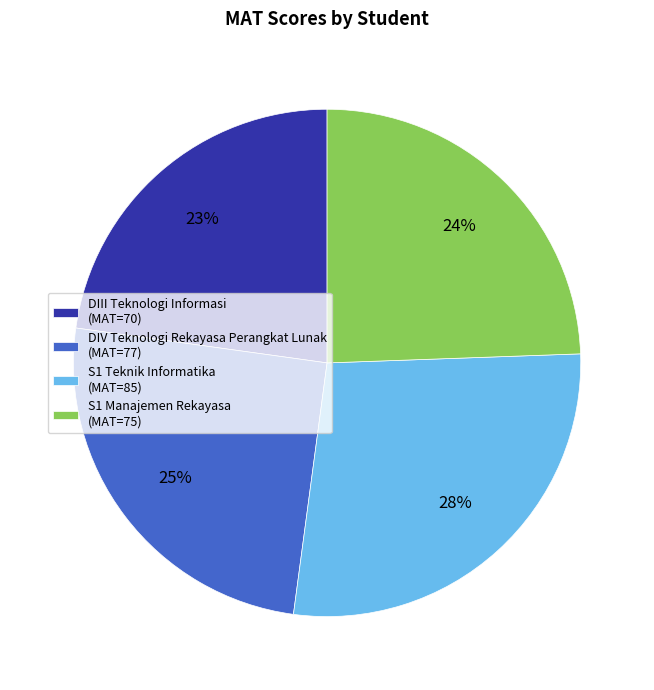

Is it true that S1 Manajemen Rekayasa is 36% of the pie?

False